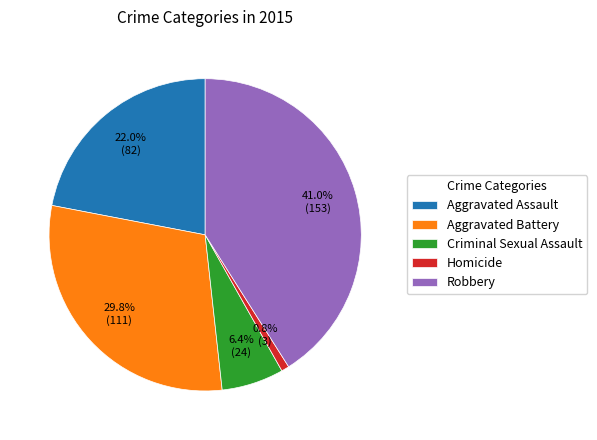

Is it true that Homicide is 1% of the pie?

True